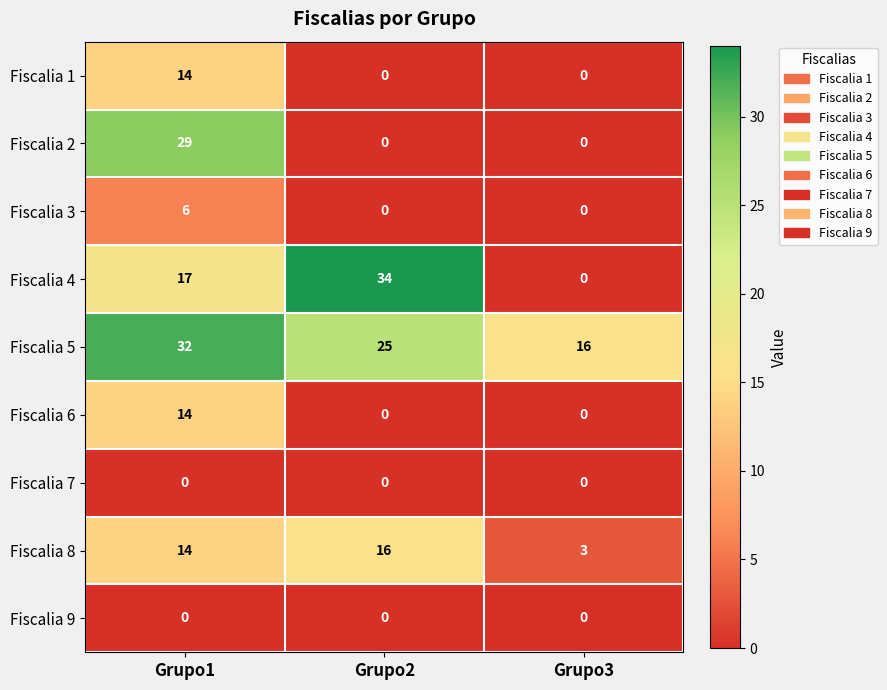

Which series changed the most between Grupo2 and Grupo3?

Fiscalia 4